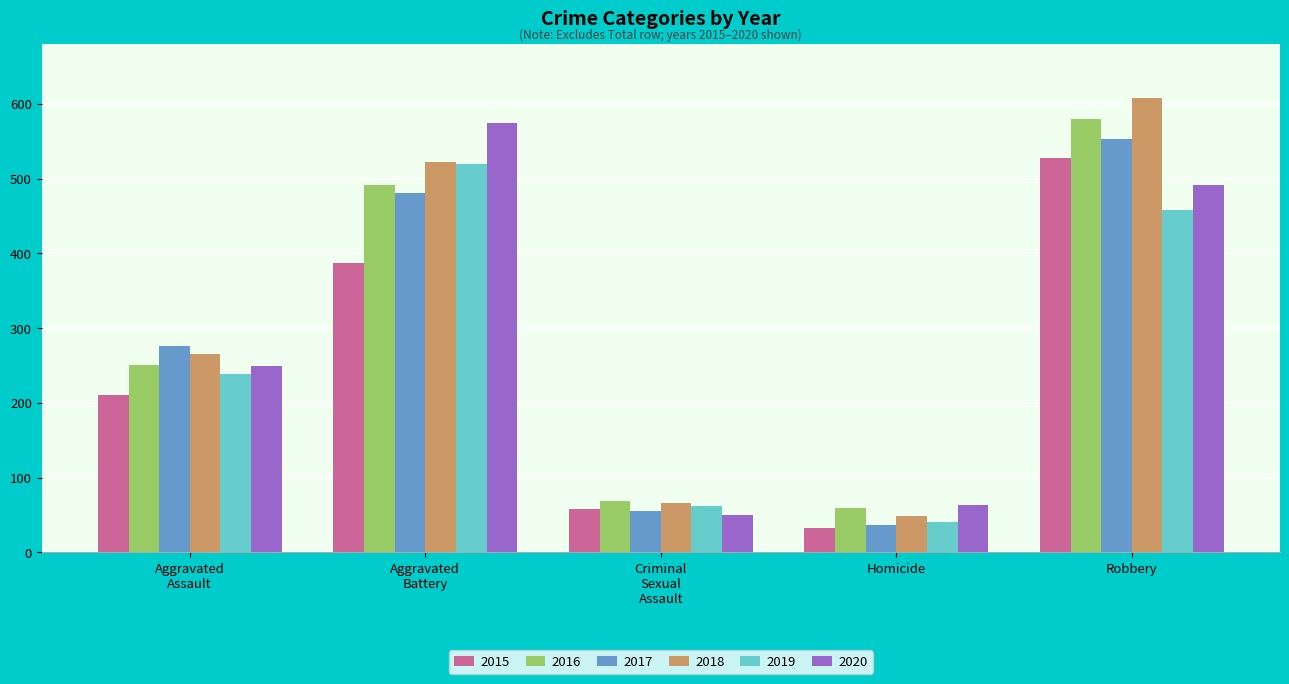

Where is 2020 nearest to the value 312?

Aggravated
Assault